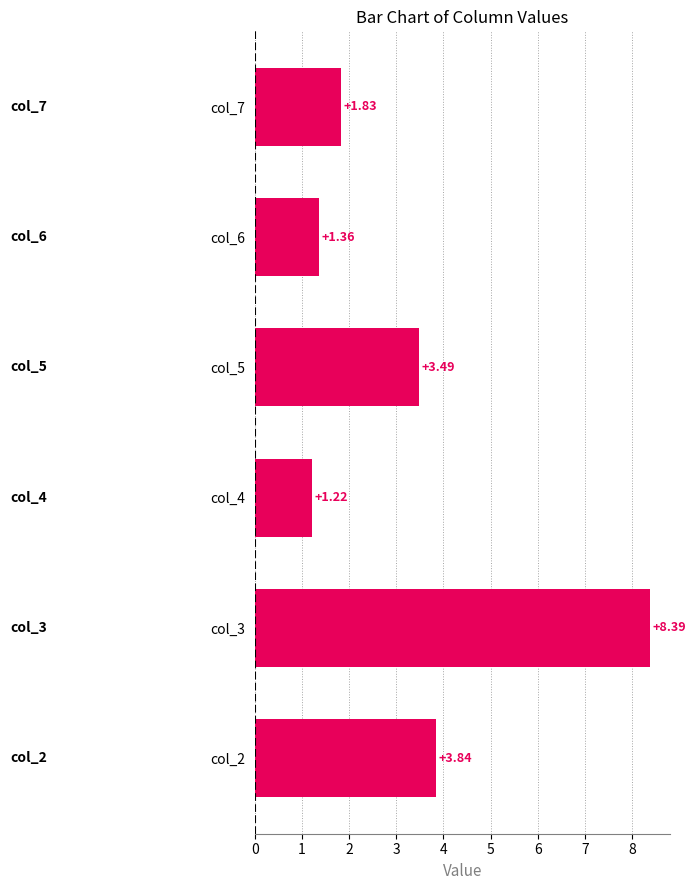

What is the change in value from col_4 to col_5?

+2.3